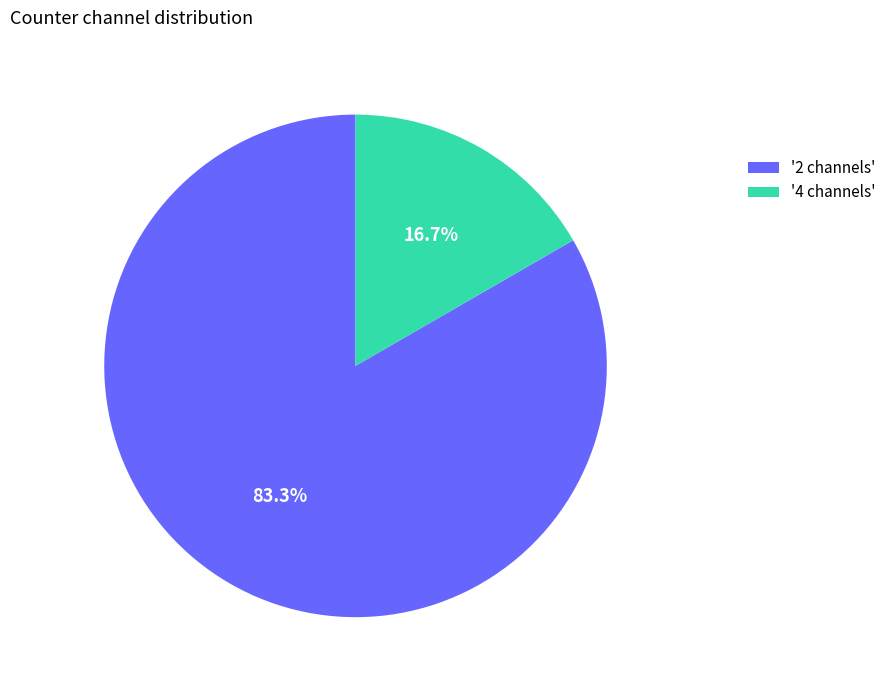

Which category has the smallest portion of the pie?

'4 channels'